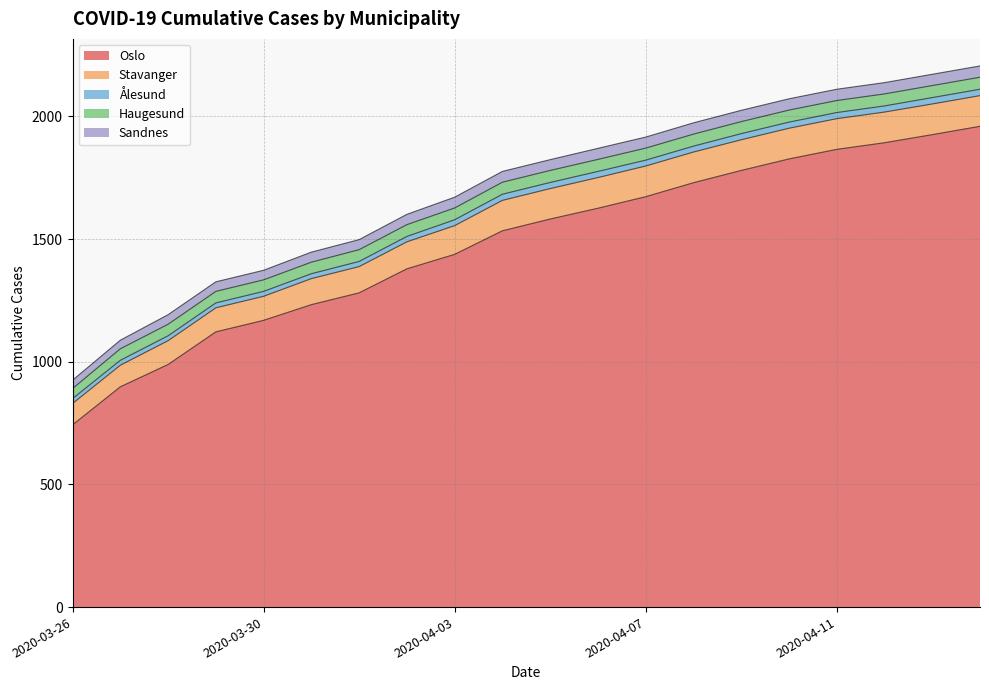

True or false: Stavanger has a value of 36 at 2020-04-04.

False